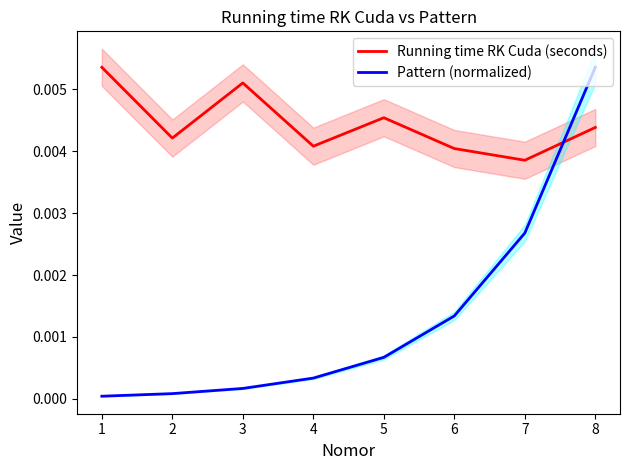

At which category does Running time RK Cuda (seconds) reach its first local peak?

3